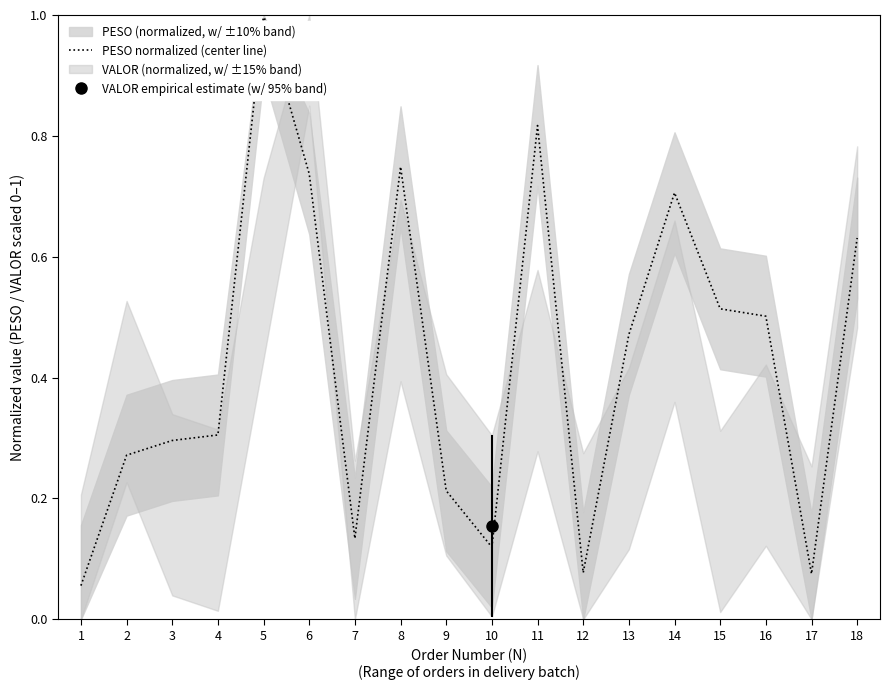

At which category does the chart reach its peak across all series?

5